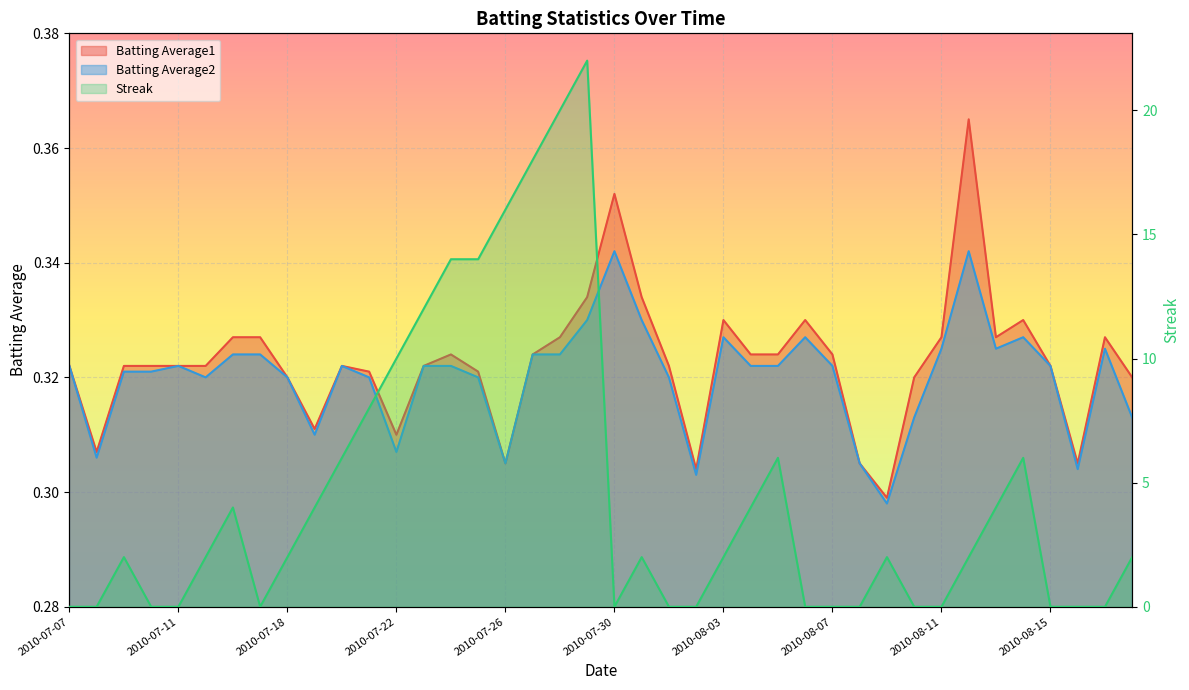

At 2010-08-09, list the series in order from largest to smallest.

Streak, Batting Average1, Batting Average2